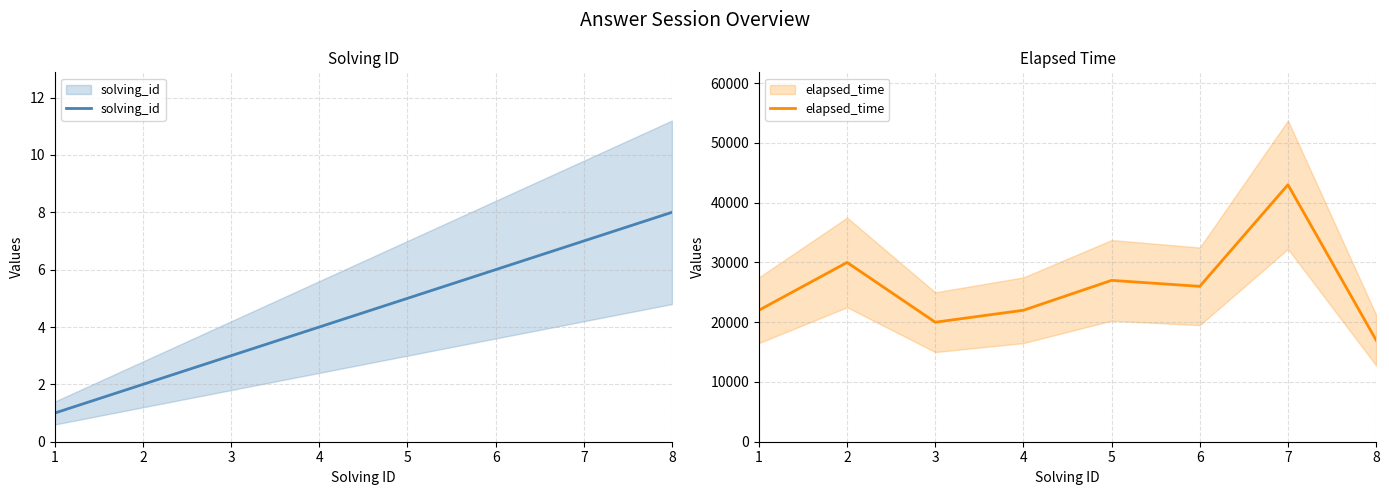

At 7, list the series in order from smallest to largest.

solving_id, elapsed_time